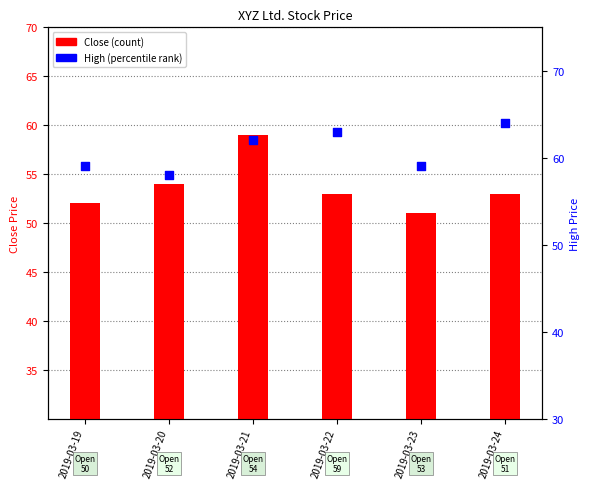

Which series contains the lowest Y value?

Close